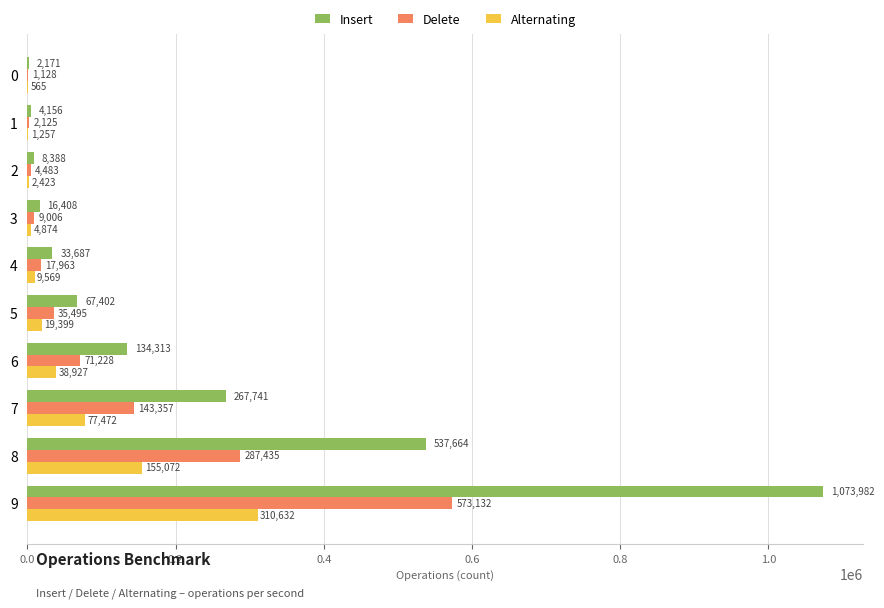

What is the approximate value of Alternating at 9, to the nearest 50?

310650